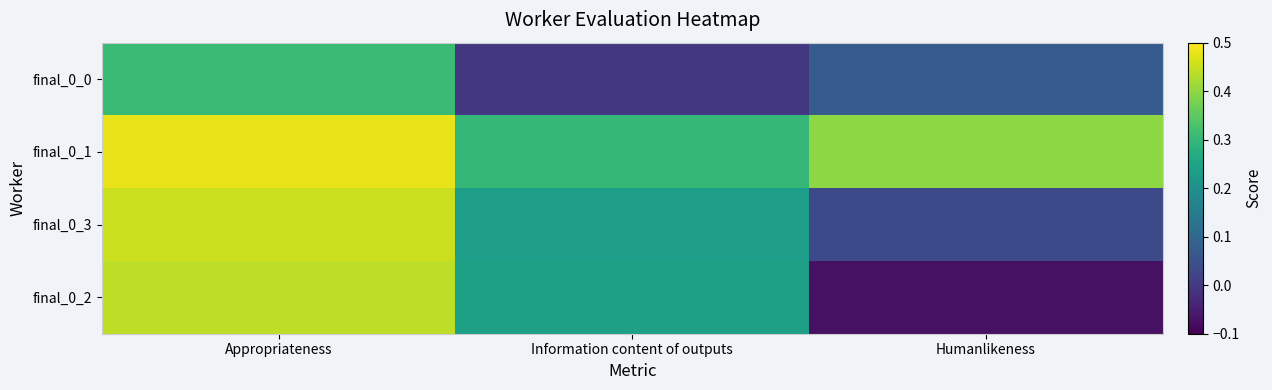

What is the spread (max minus min) of values at Information content of outputs?

0.3